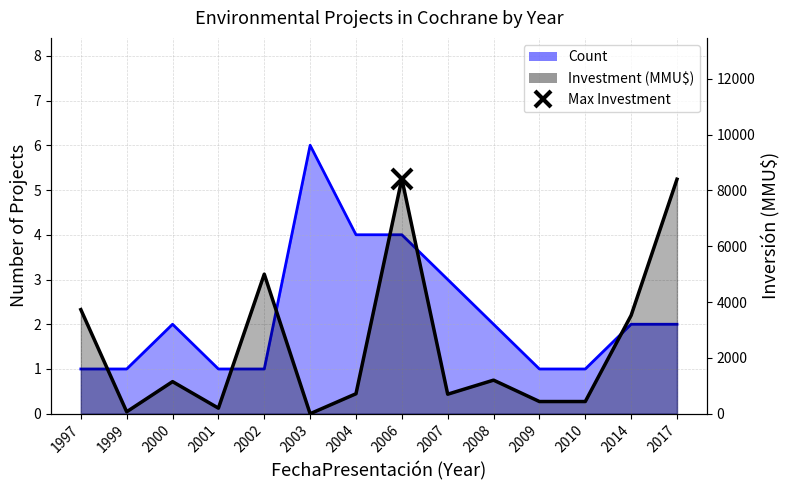

At which label does Count reach its minimum?

1997